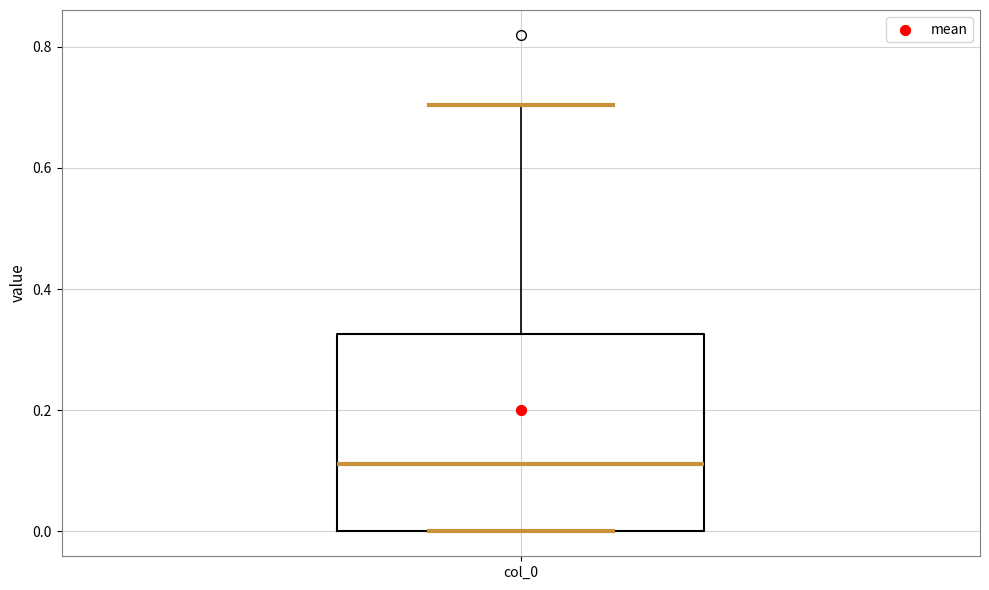

Where does the median line of the box for col_0 sit on the y-axis? The values are not printed on the chart, so give them approximately, as read against the axis.

0.12